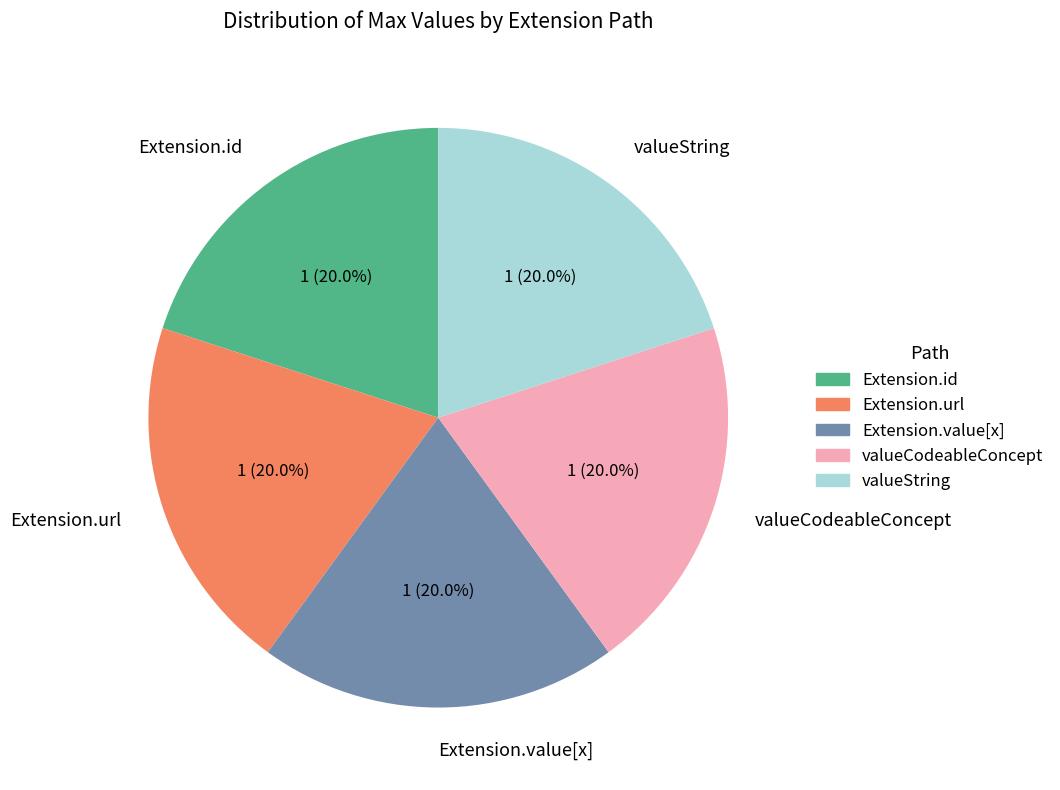

Is Extension.url the majority of the pie?

No